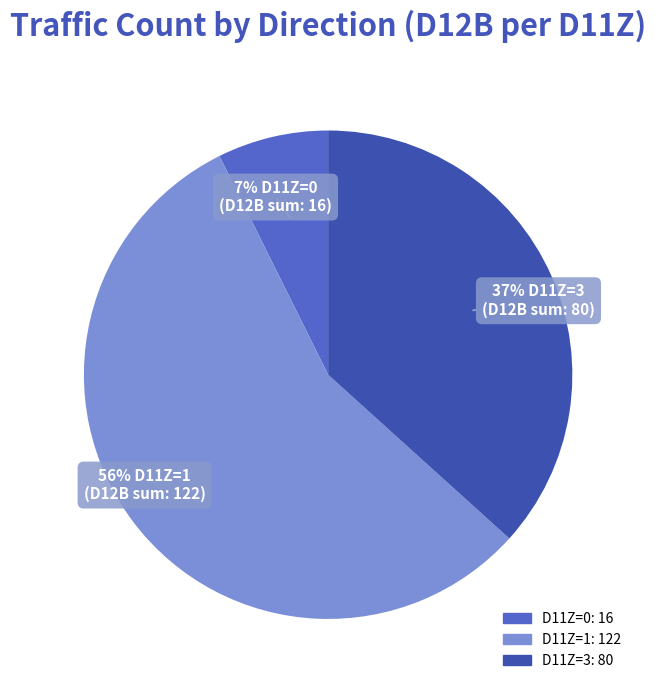

Is there a majority slice in this chart?

Yes